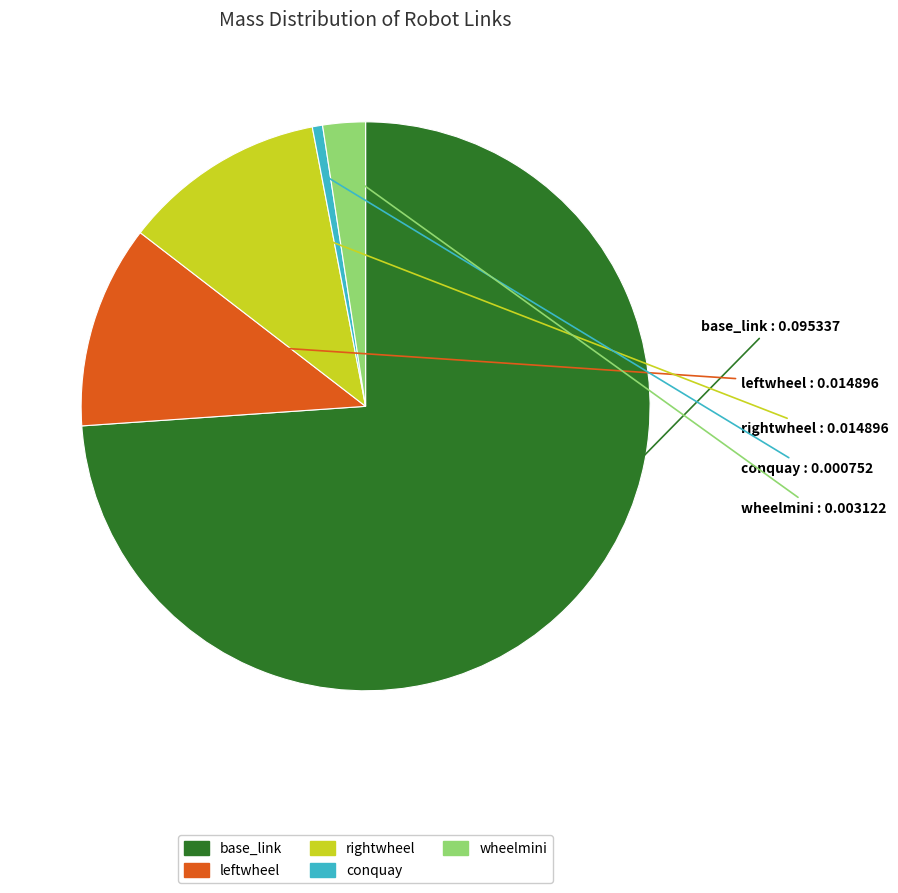

How many slices are in this pie chart?

5